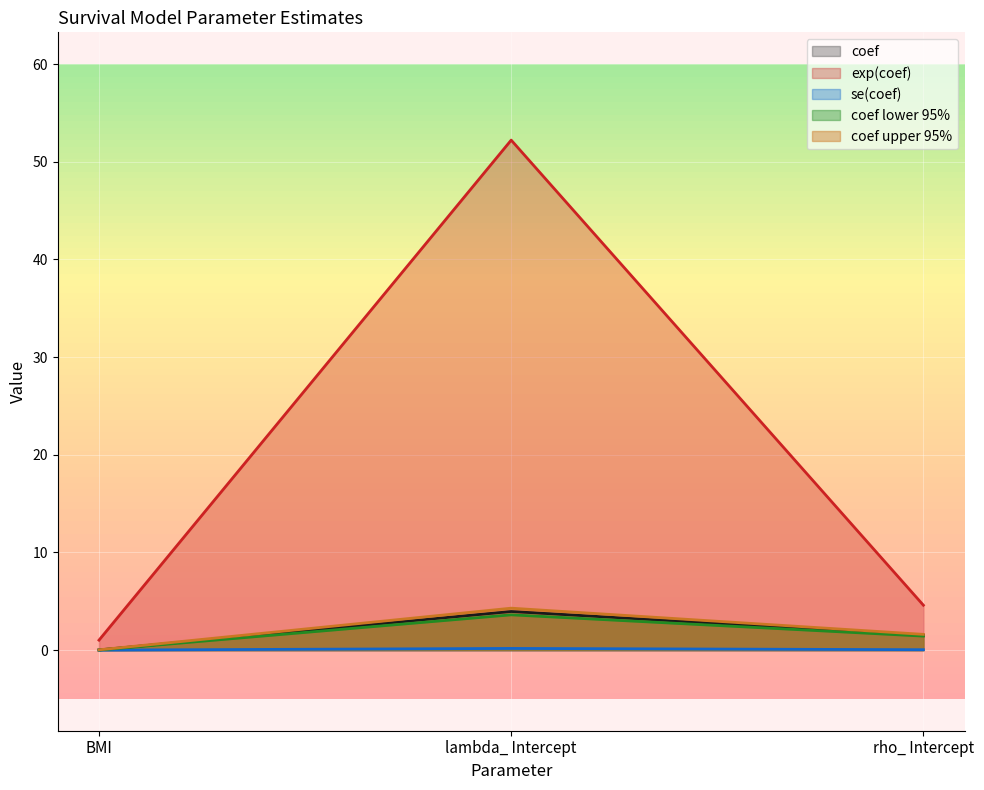

At how many categories does at least one series exceed 26?

1